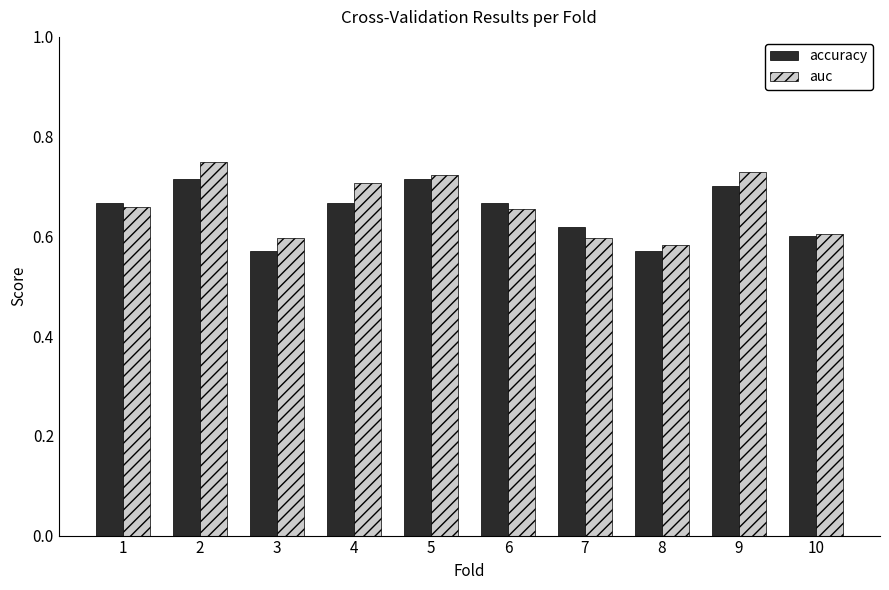

Which series changed the most between 5 and 8?

accuracy